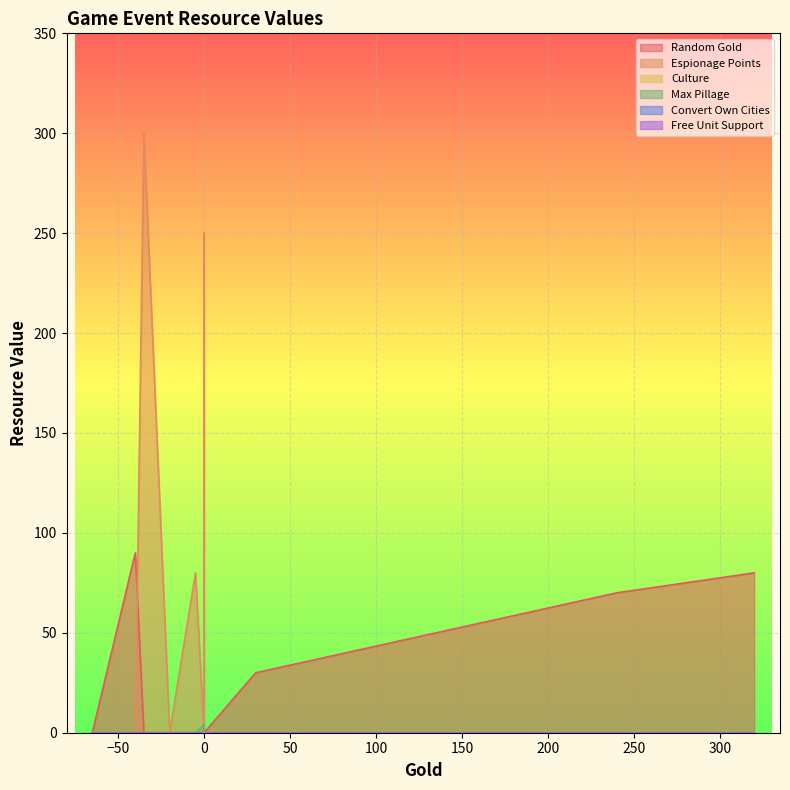

True or false: Free Unit Support and Espionage Points intersect in this chart.

False